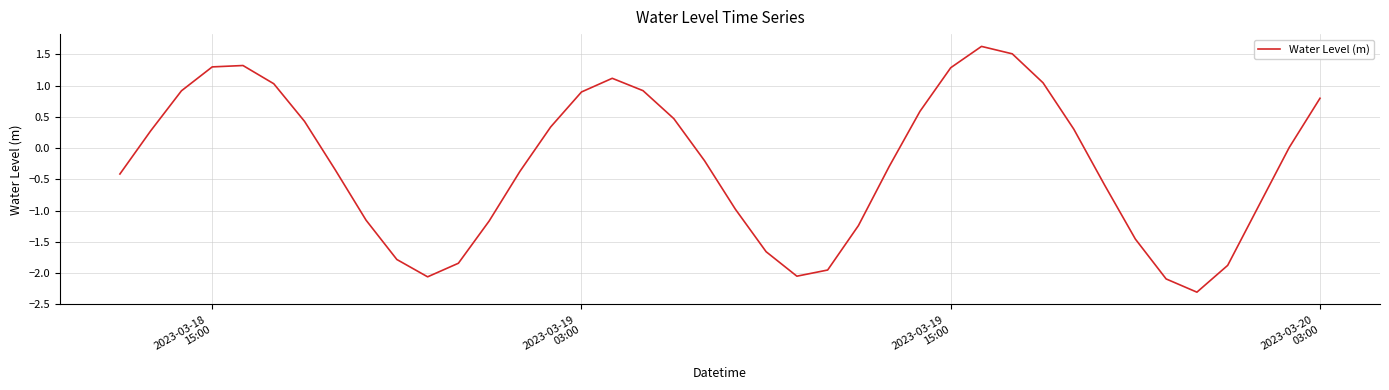

What is the smallest value displayed?

-2.3